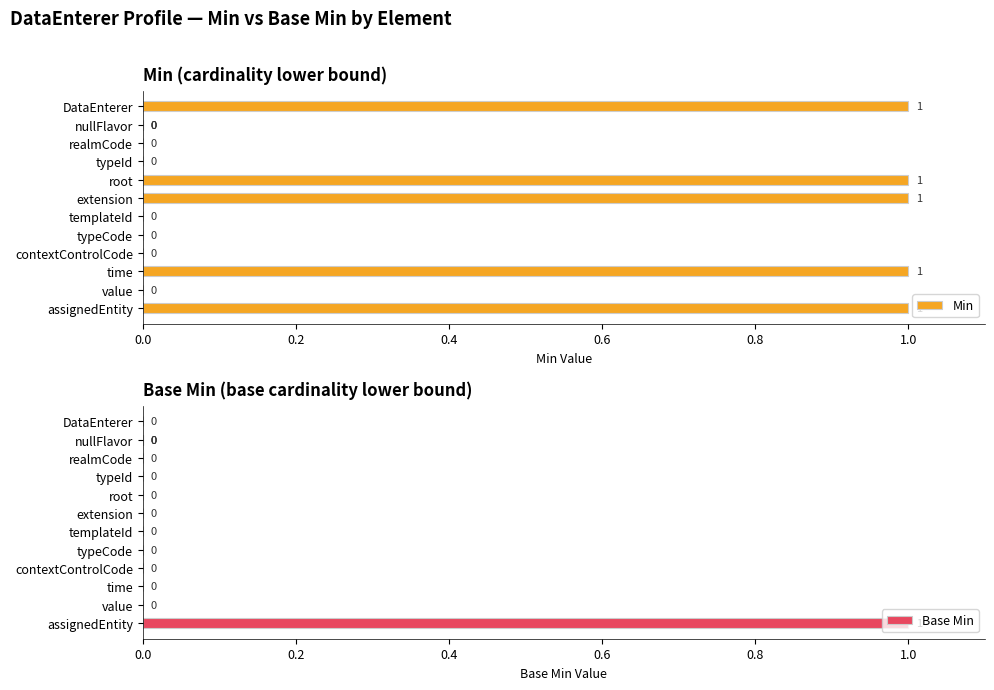

Which series has the largest total across all categories?

Min